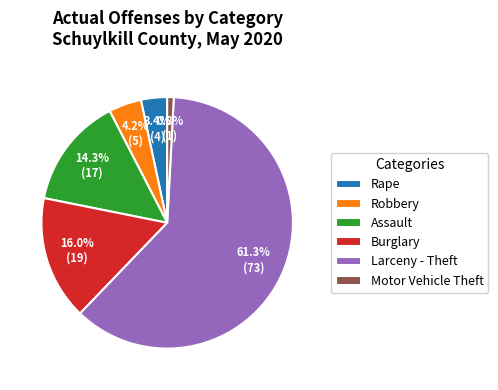

Rank the categories by value from highest to lowest.

Larceny - Theft, Burglary, Assault, Robbery, Rape, Motor Vehicle Theft